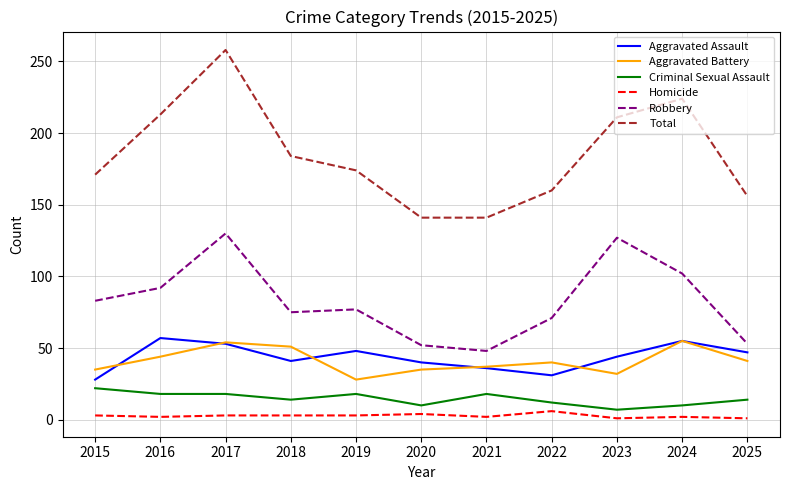

The Total series shows 213 at 2016. True or false?

True